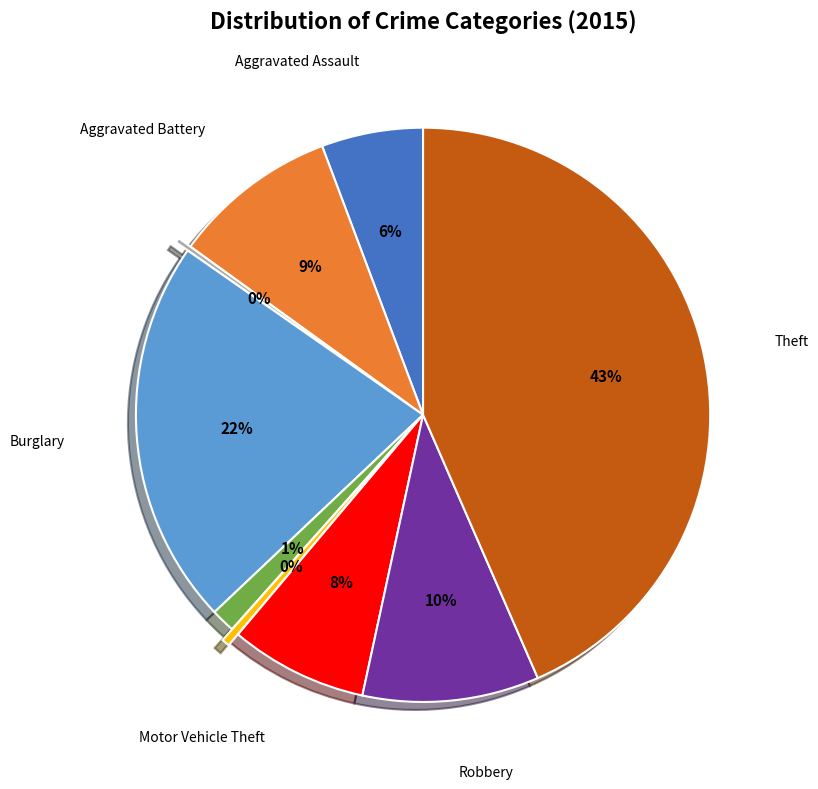

To the nearest percent, what is the difference between the largest and smallest slice percentages?

43%